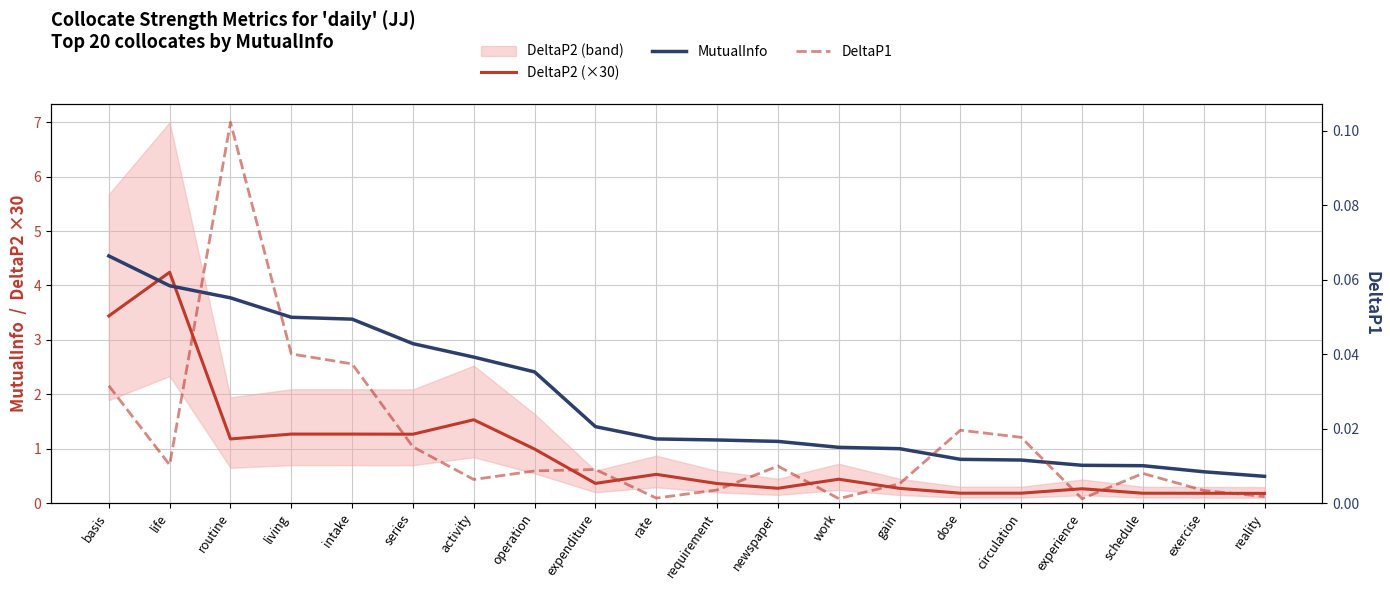

Rank the categories by MutualInfo value from highest to lowest.

basis, life, routine, living, intake, series, activity, operation, expenditure, rate, requirement, newspaper, work, gain, dose, circulation, experience, schedule, exercise, reality